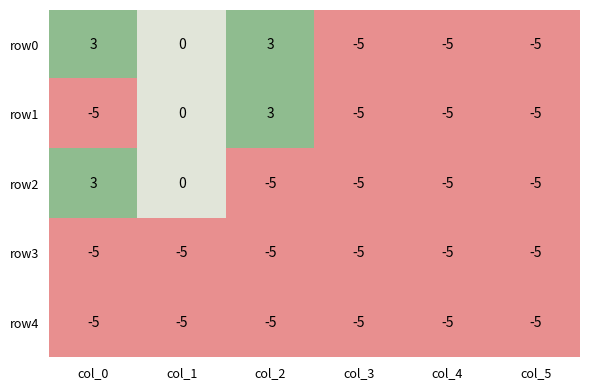

The value of row2 at col_2 is -5. True or false?

True